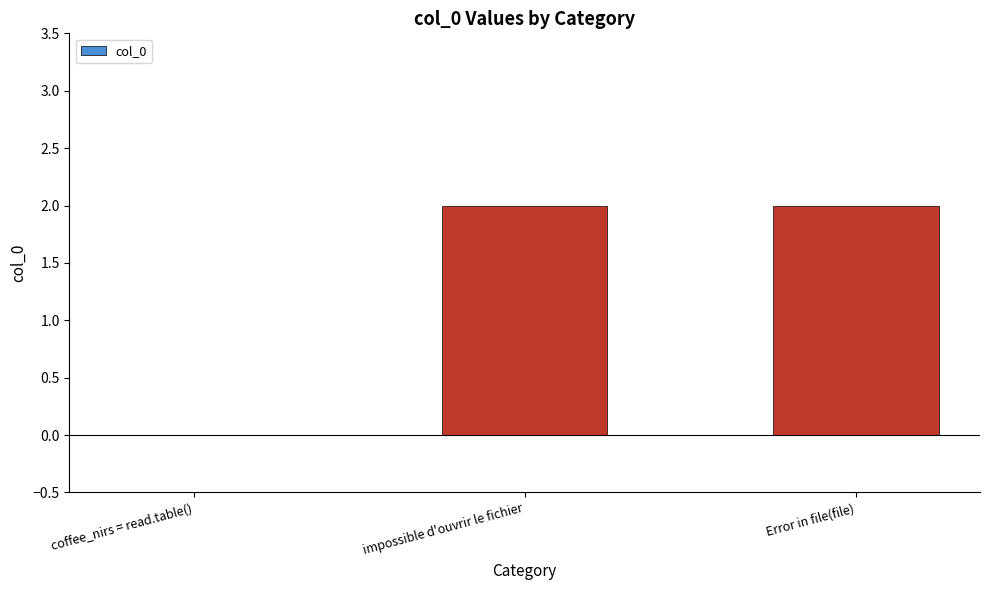

What is the average value?

1